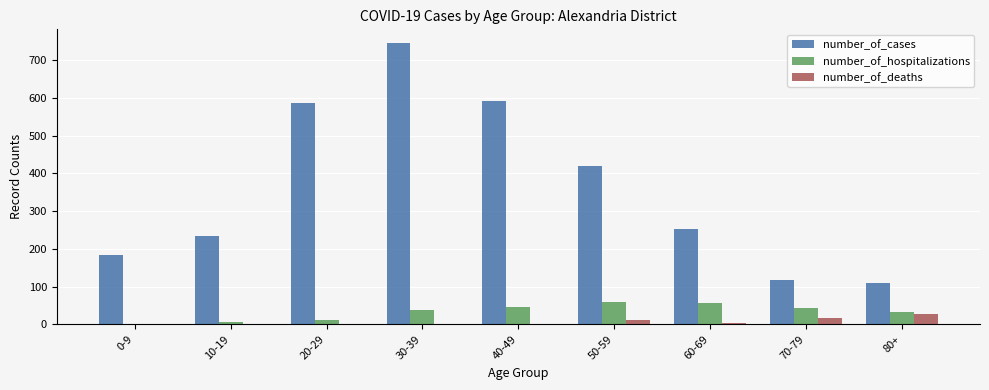

Is it true that number_of_deaths equals 0 at 40-49?

True